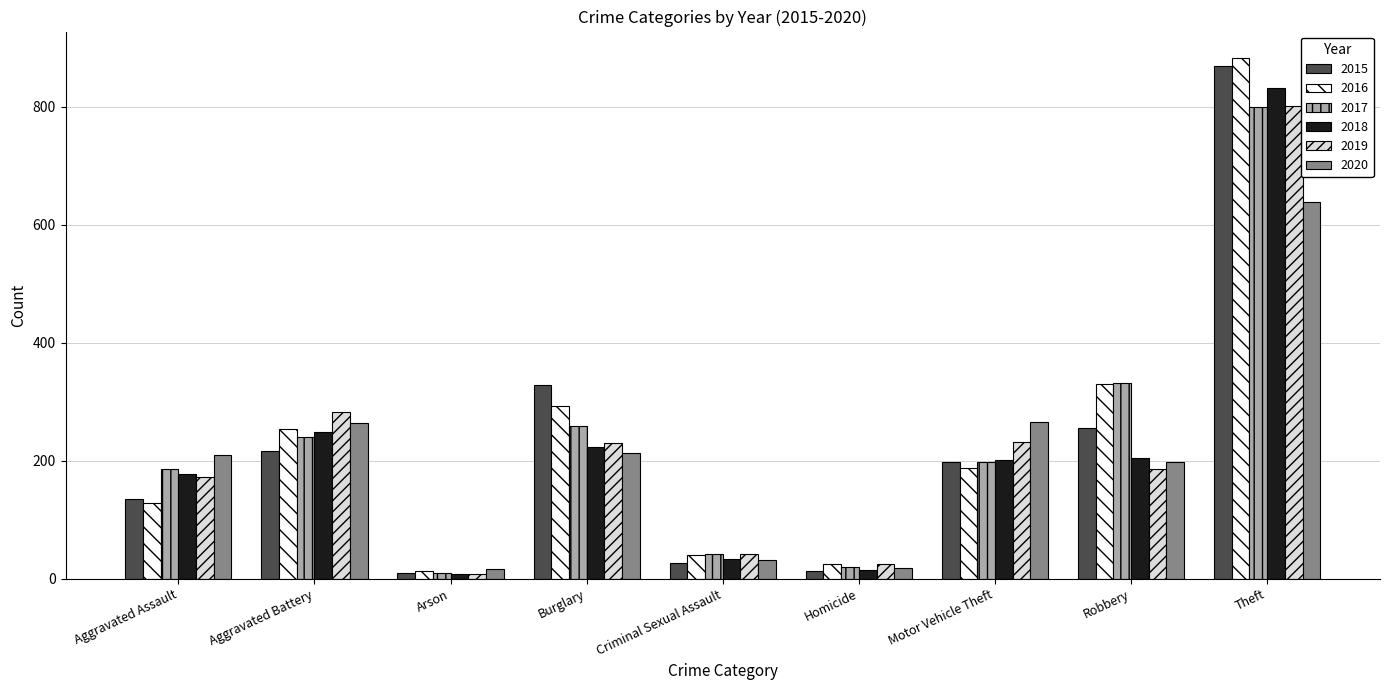

What is the sum of the 2016 values at Theft and Robbery?

1212